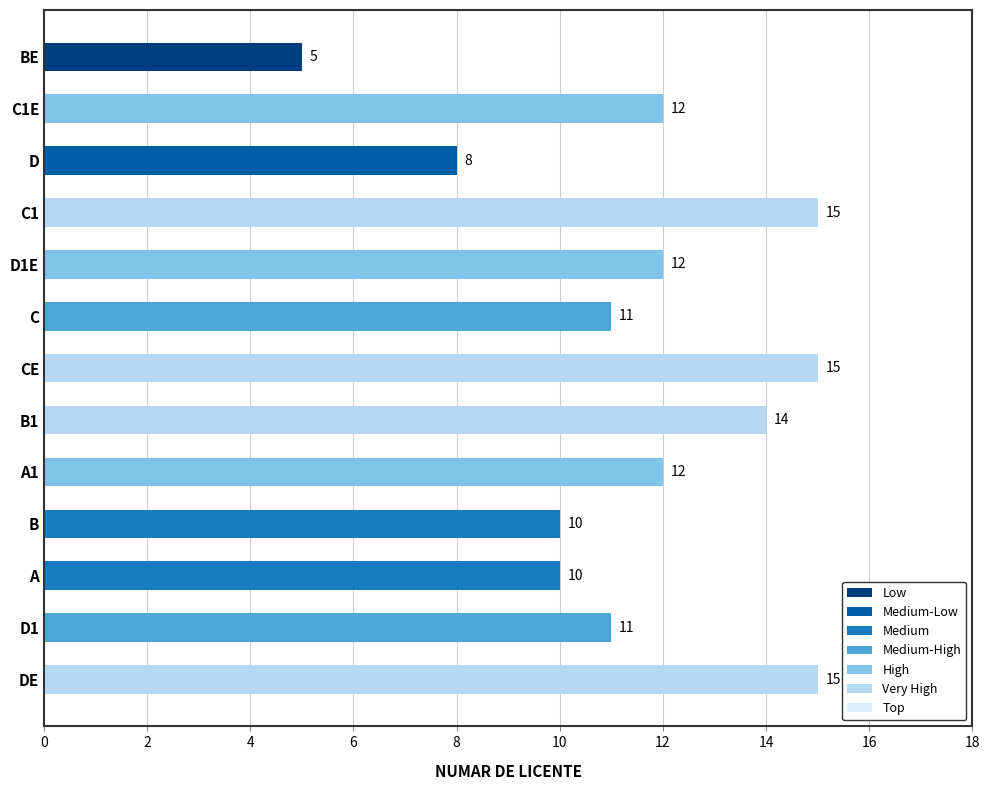

Is it true that the value at B1 is 8?

False